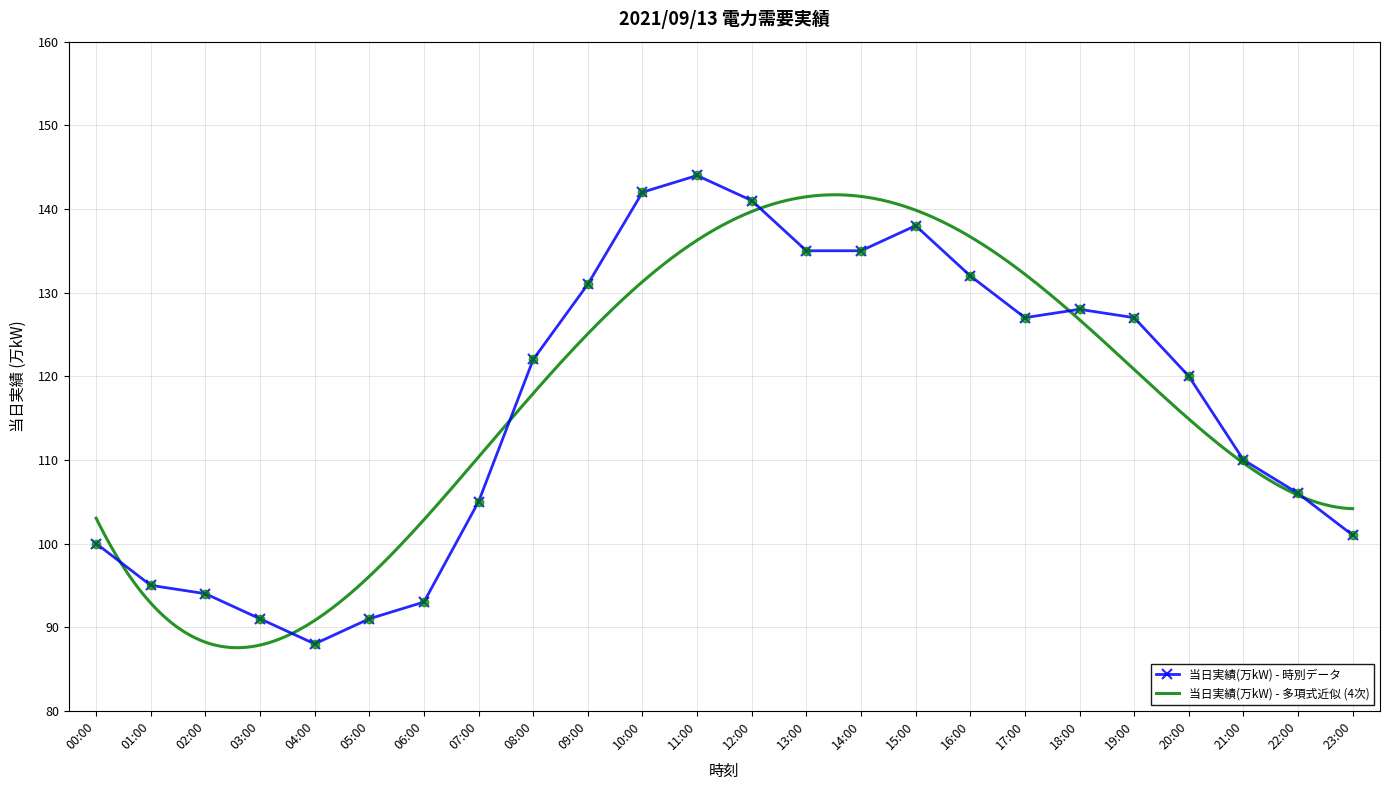

What is the label of the 11th point from the left?

10:00